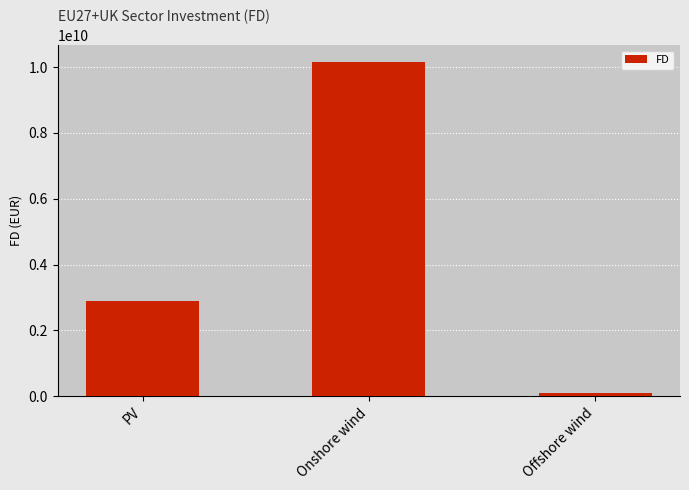

List the labels in order of value, smallest first.

Offshore wind, PV, Onshore wind